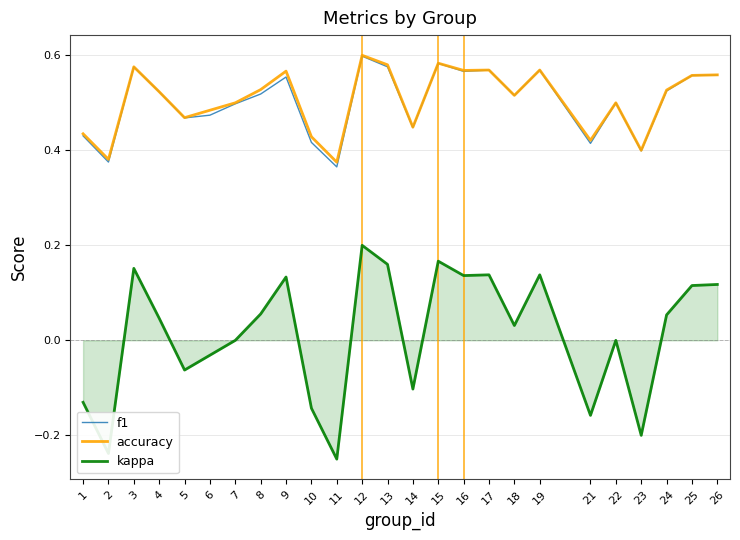

True or false: f1 and kappa cross at least once.

False